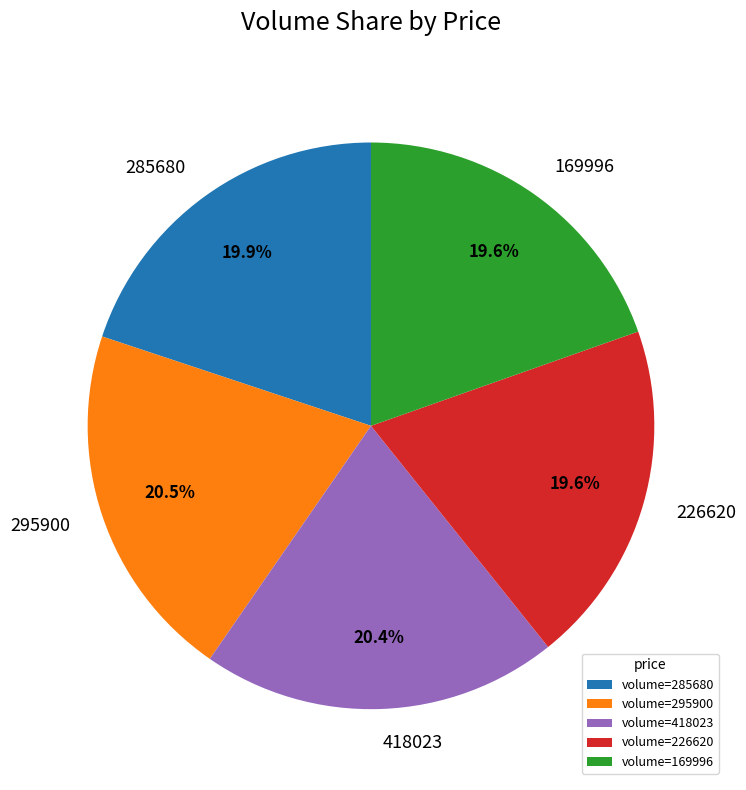

How much of the chart is everything except 418023?

79.6%